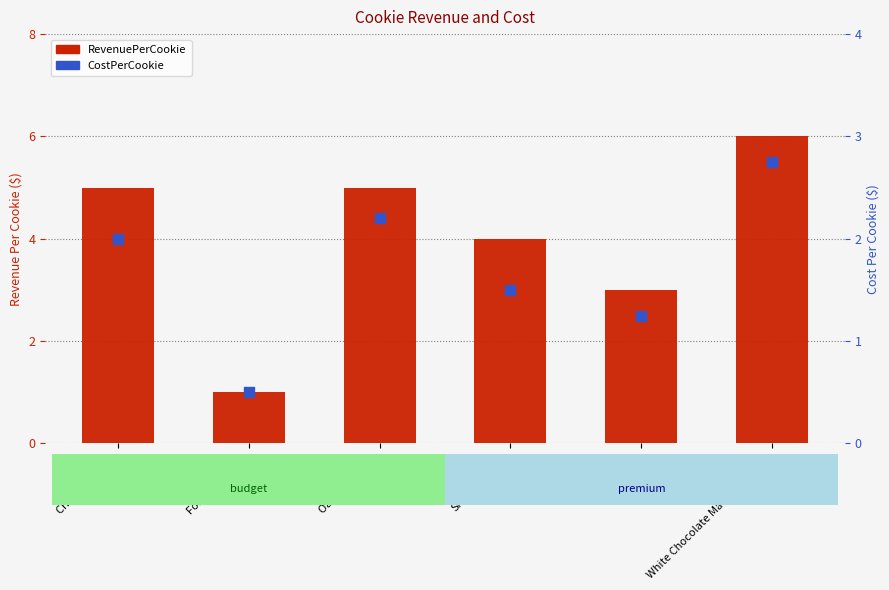

What are all the series names shown in the legend?

RevenuePerCookie, CostPerCookie